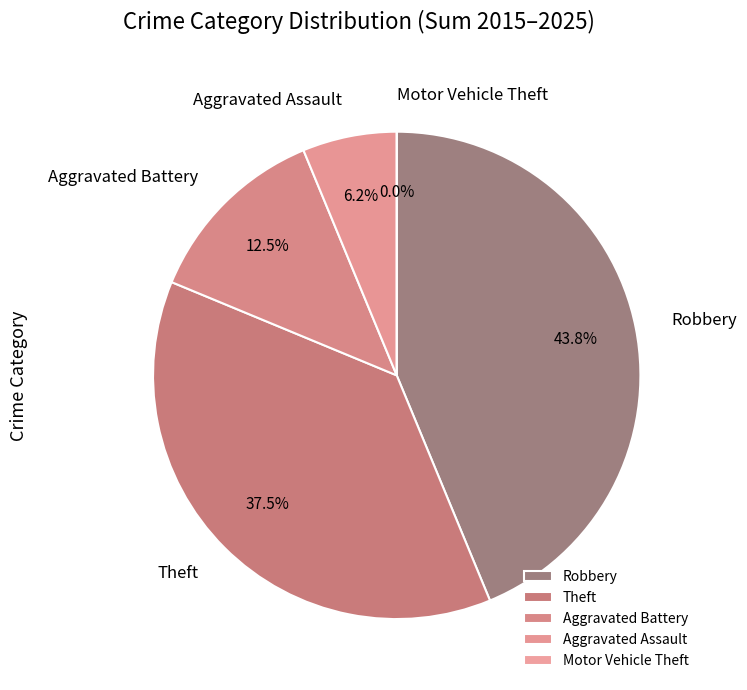

Which category has the biggest portion of the pie?

Robbery